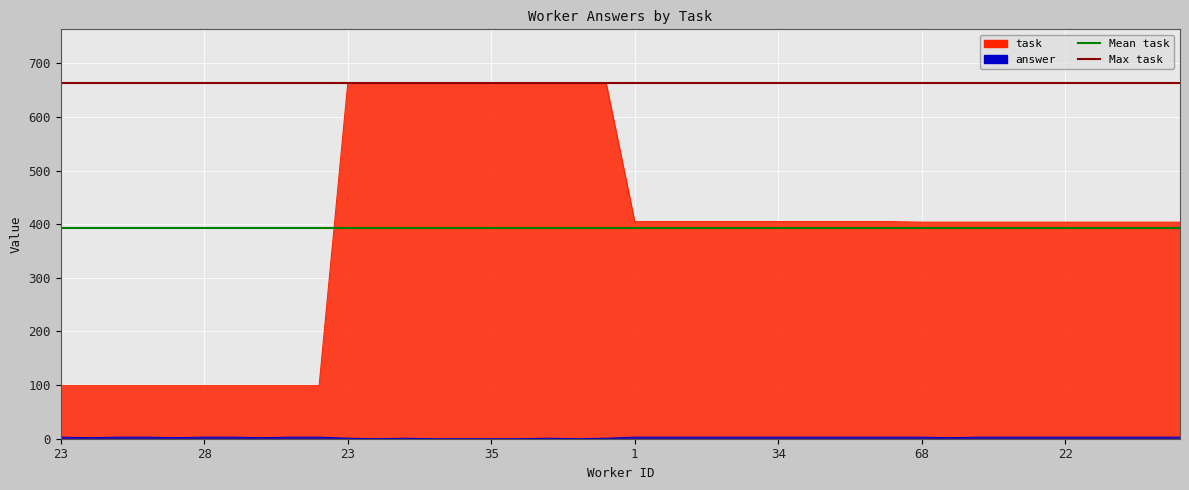

Which series changed the most between 23 and 28?

Mean task